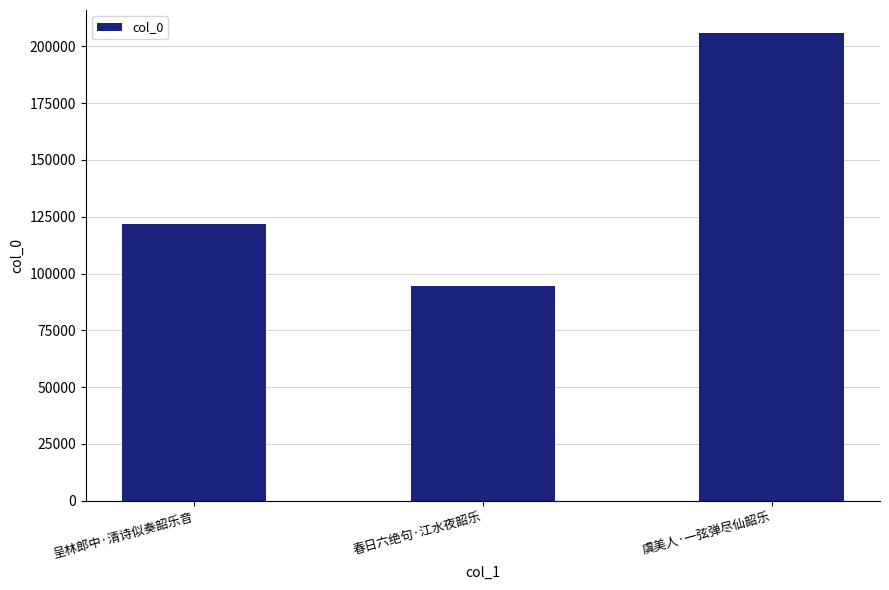

What is the minimum value shown in the chart?

94401